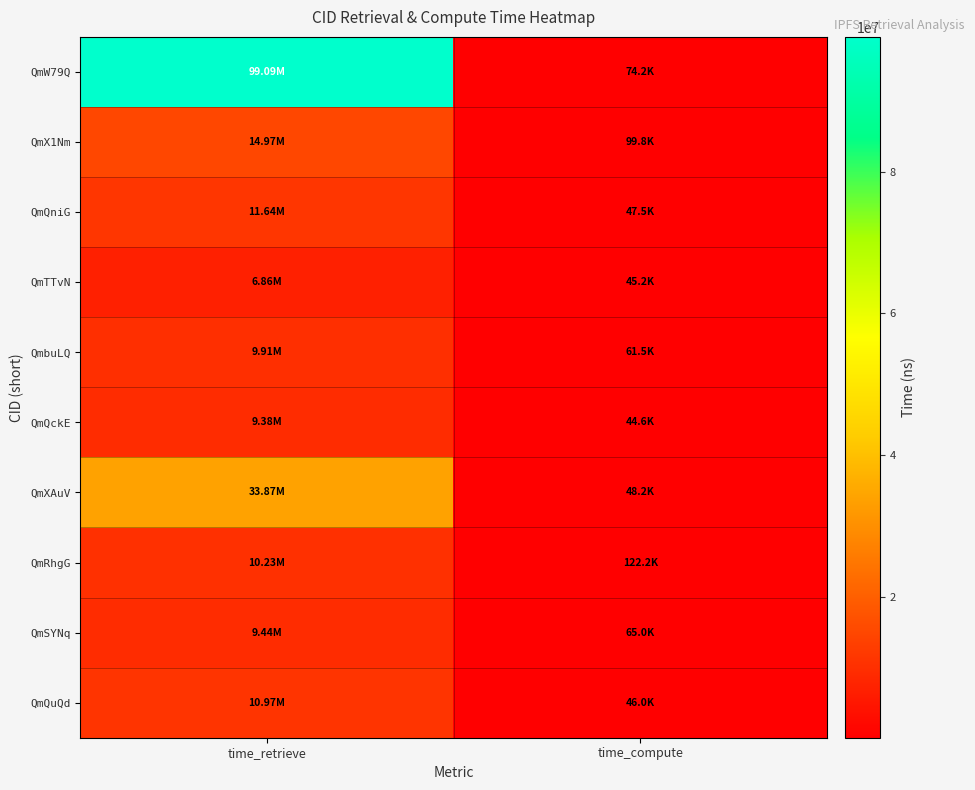

Which series changed the most between time_retrieve and time_compute?

QmW79Q